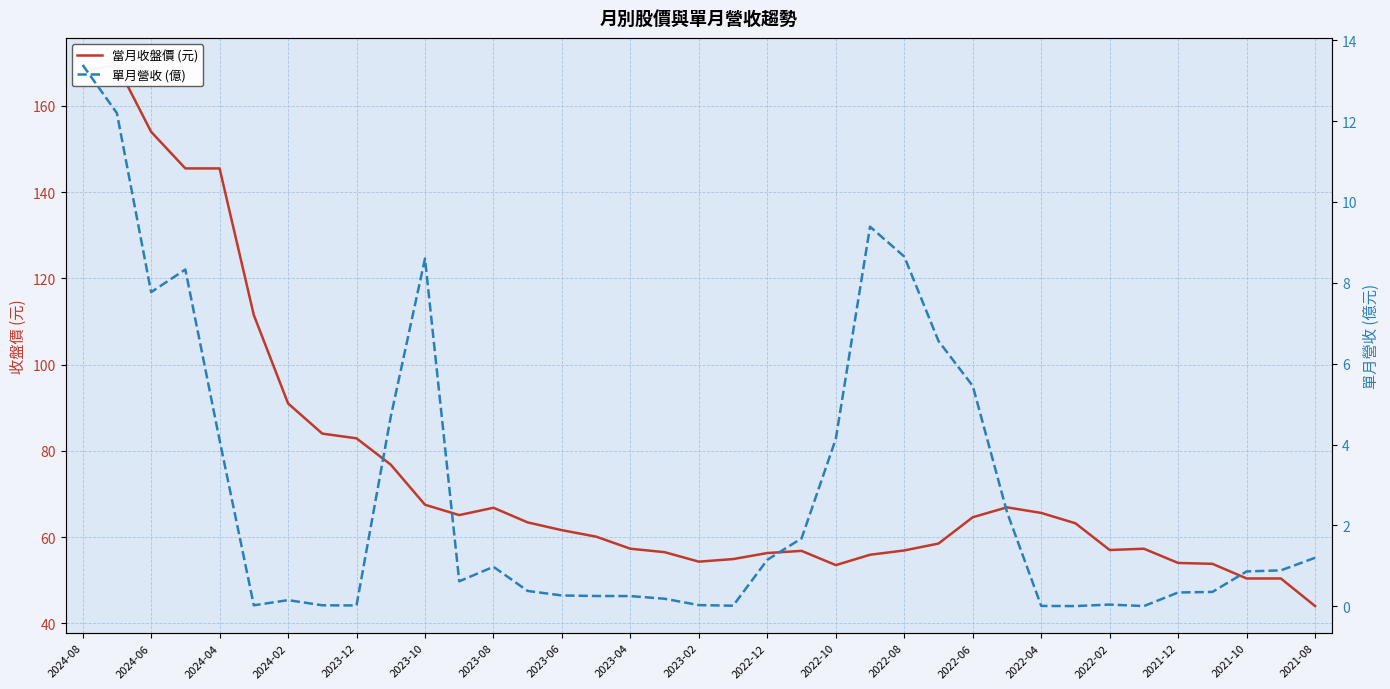

Reading left to right, what are all the values shown in this chart?

當月收盤價 (元): 168.0	169.5	154.0	145.5	145.5	111.5	91.0	84.0	82.9	76.8	67.5	65.1	66.8	63.4	61.6	60.1	57.3	56.5	54.3	54.9	56.3	56.8	53.5	55.9	56.9	58.5	64.6	66.9	65.6	63.2	57.0	57.3	54.0	53.8	50.4	50.4	44.0
單月營收 (億): 13.4	12.2	7.8	8.3	4.1	0.0	0.2	0.0	0.0	4.7	8.6	0.6	1.0	0.4	0.3	0.3	0.3	0.2	0.0	0.0	1.1	1.7	4.1	9.4	8.7	6.6	5.5	2.3	0.0	0.0	0.0	0.0	0.3	0.4	0.9	0.9	1.2